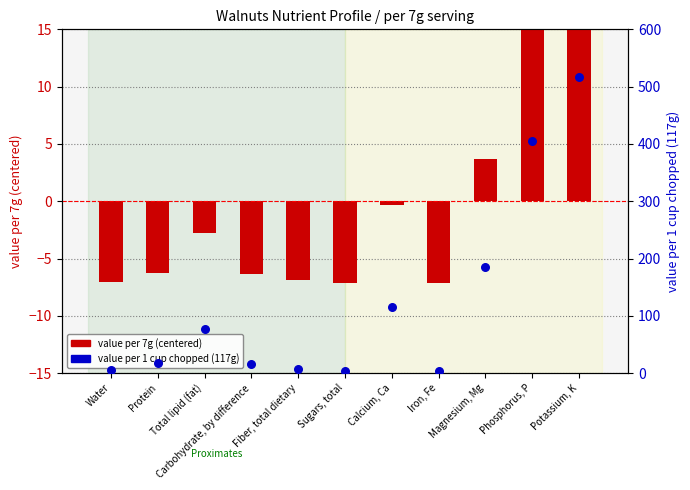

At how many categories does at least one series exceed 25?

5